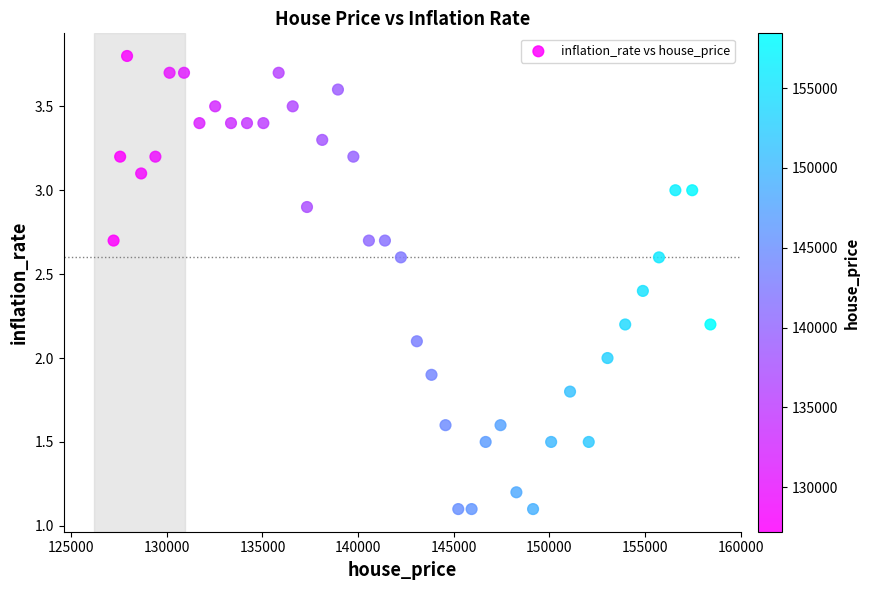

What is the range of X values (max minus min)?

31212.0